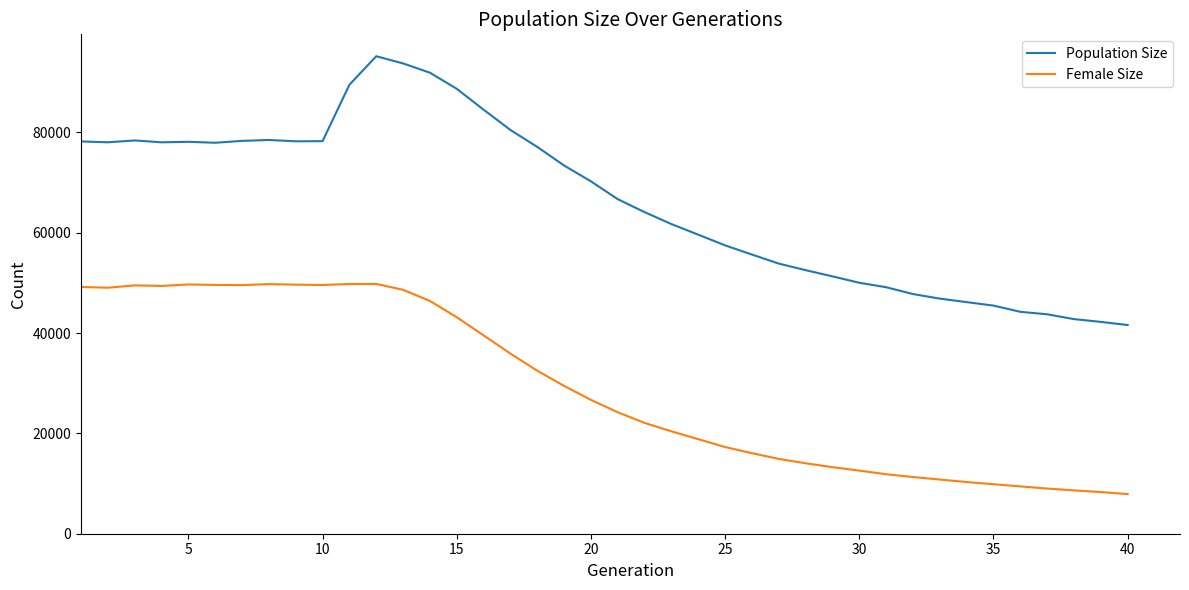

What is the lowest value of the Female Size series?

7899